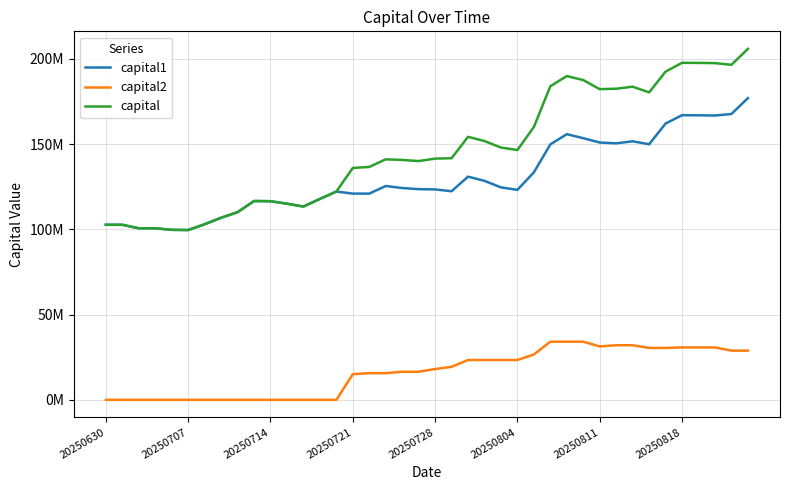

What is the difference between the second highest and minimum values in the capital1 series?

68069792